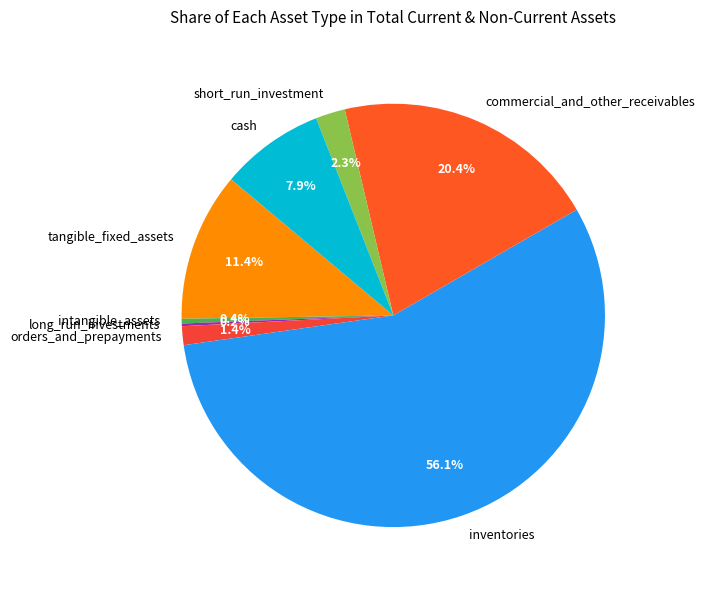

What portion of the pie excludes tangible_fixed_assets?

88.6%